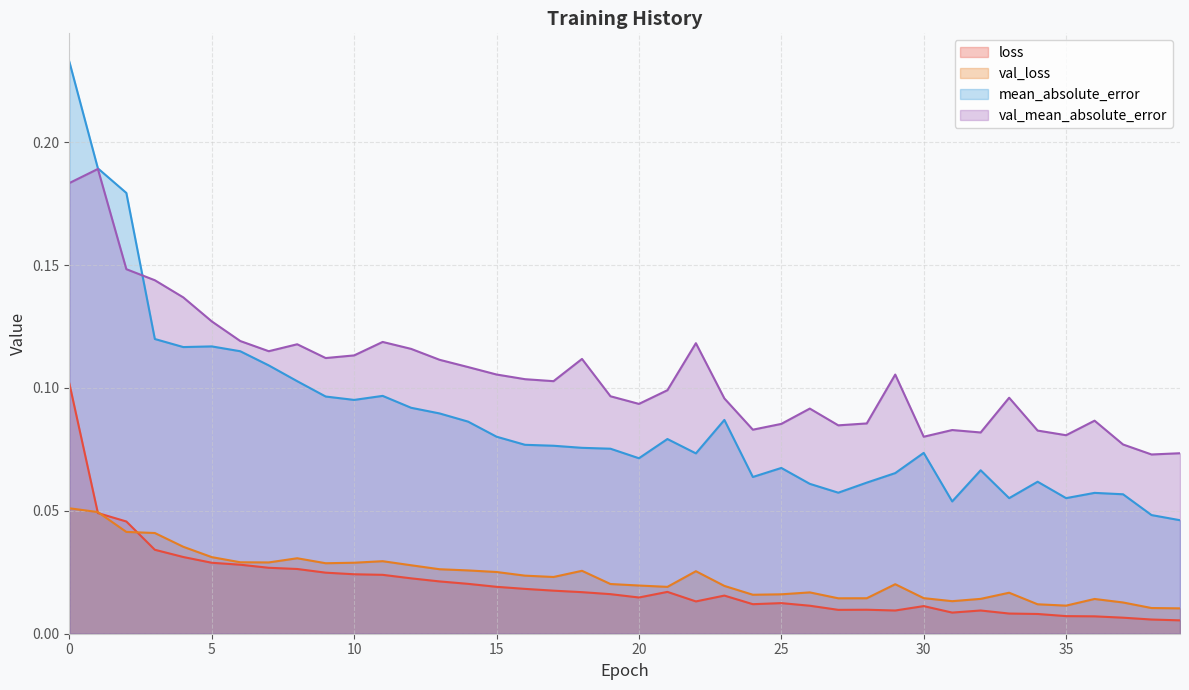

Does the chart display data point markers on the line(s)?

No